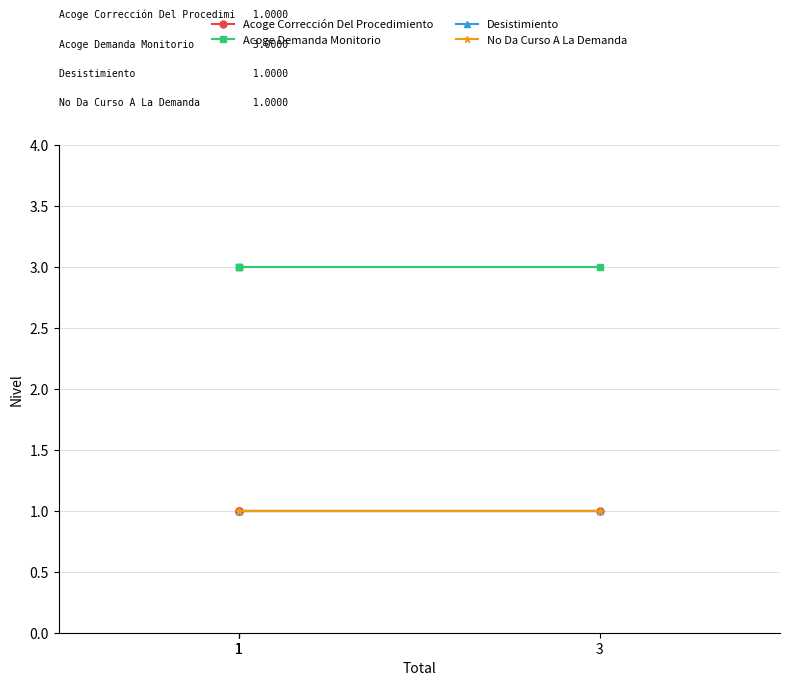

Rank the series by their maximum value, from lowest to highest.

Acoge Corrección Del Procedimiento, Desistimiento, No Da Curso A La Demanda, Acoge Demanda Monitorio